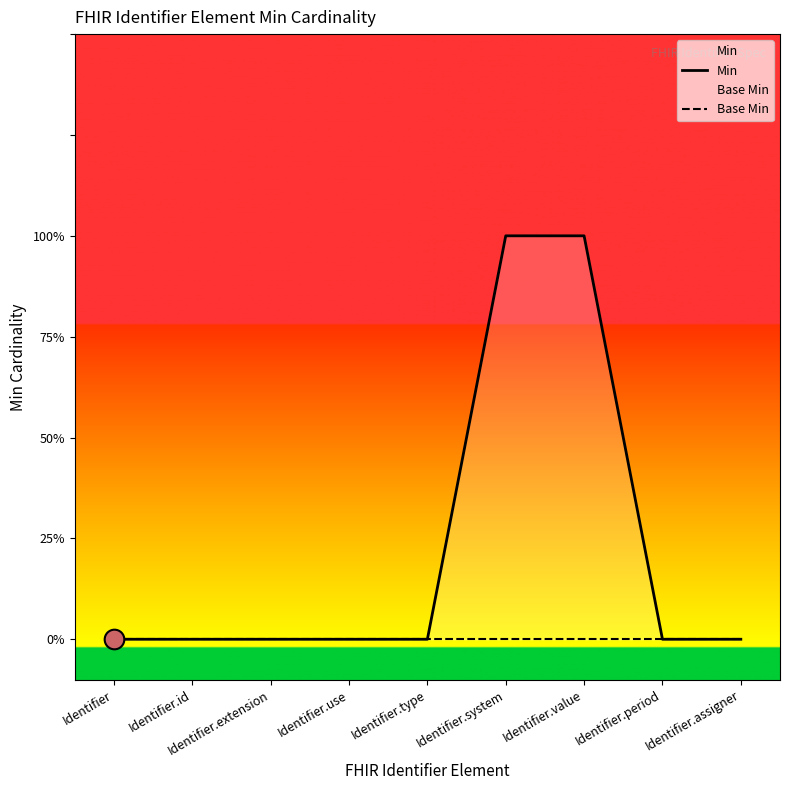

Which series has the largest total across all categories?

Min